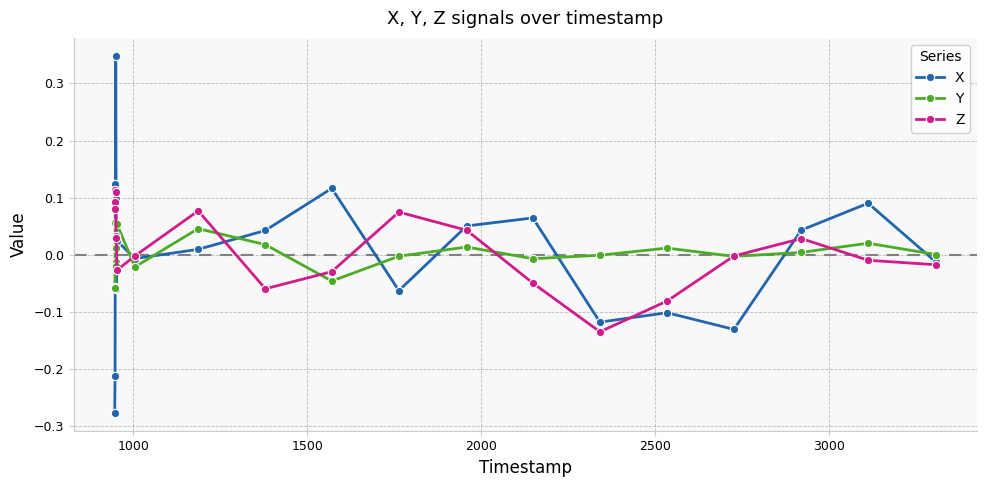

True or false: Y and X cross at least once.

True